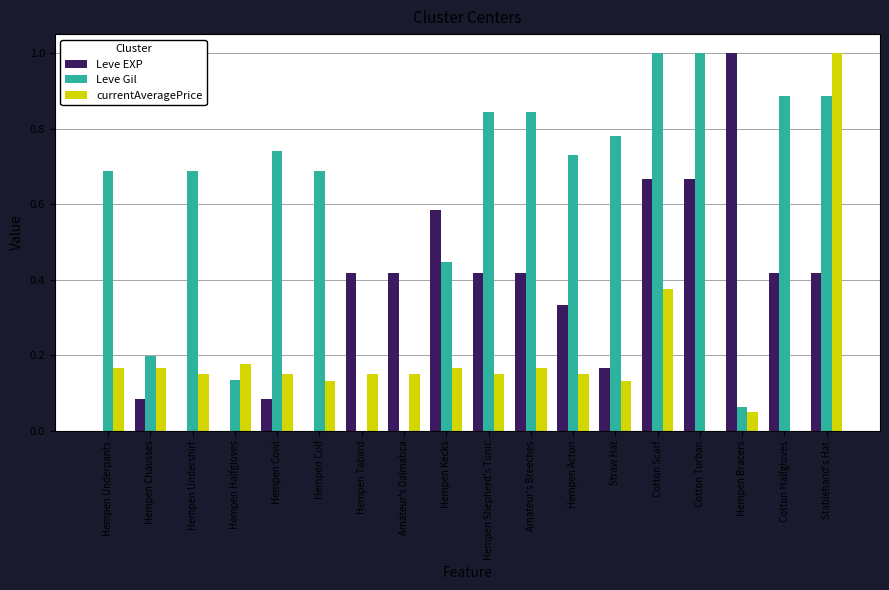

What is the sum of all Leve EXP values?

6.1